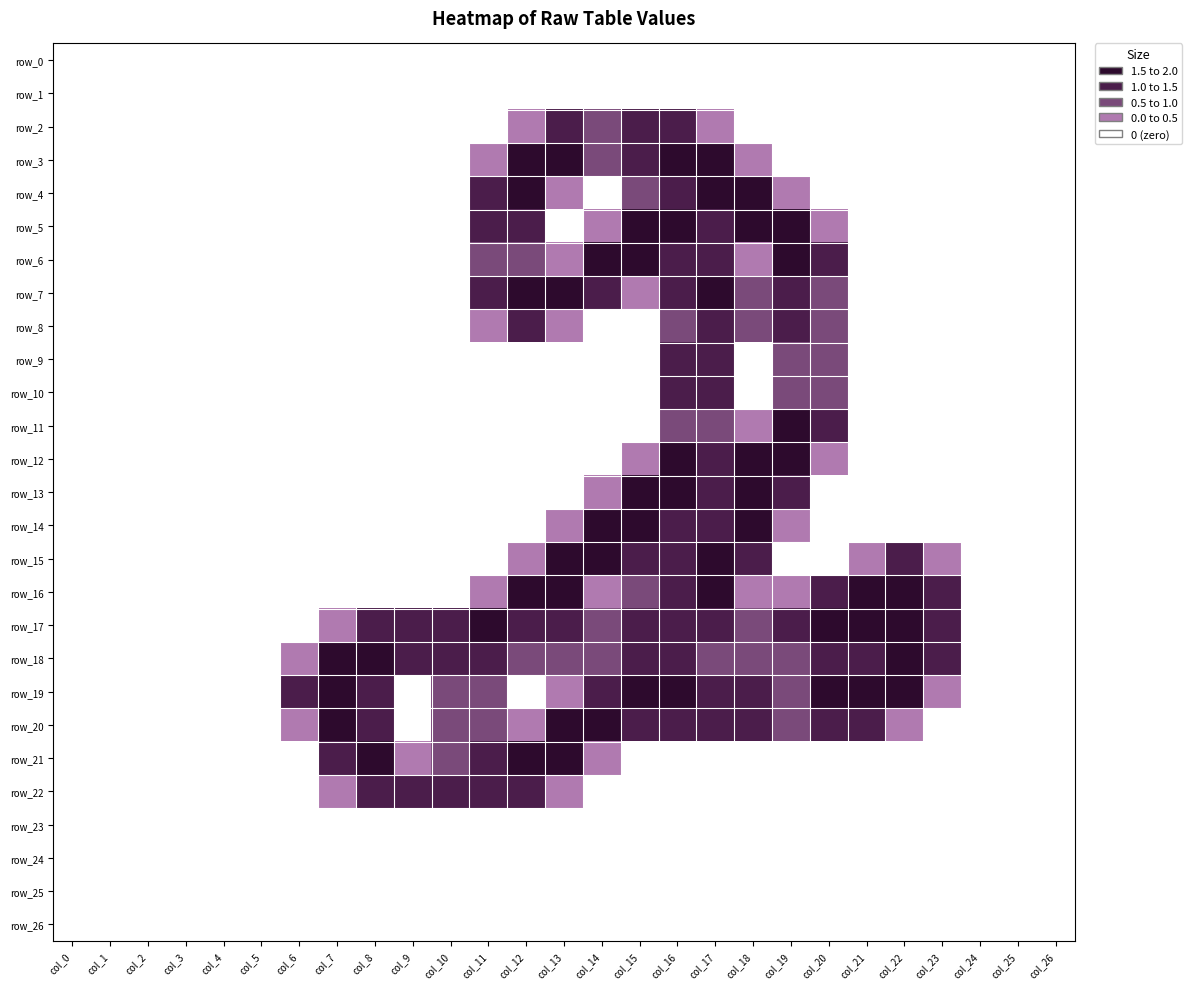

What is the difference between the highest and lowest values at col_18?

2.0